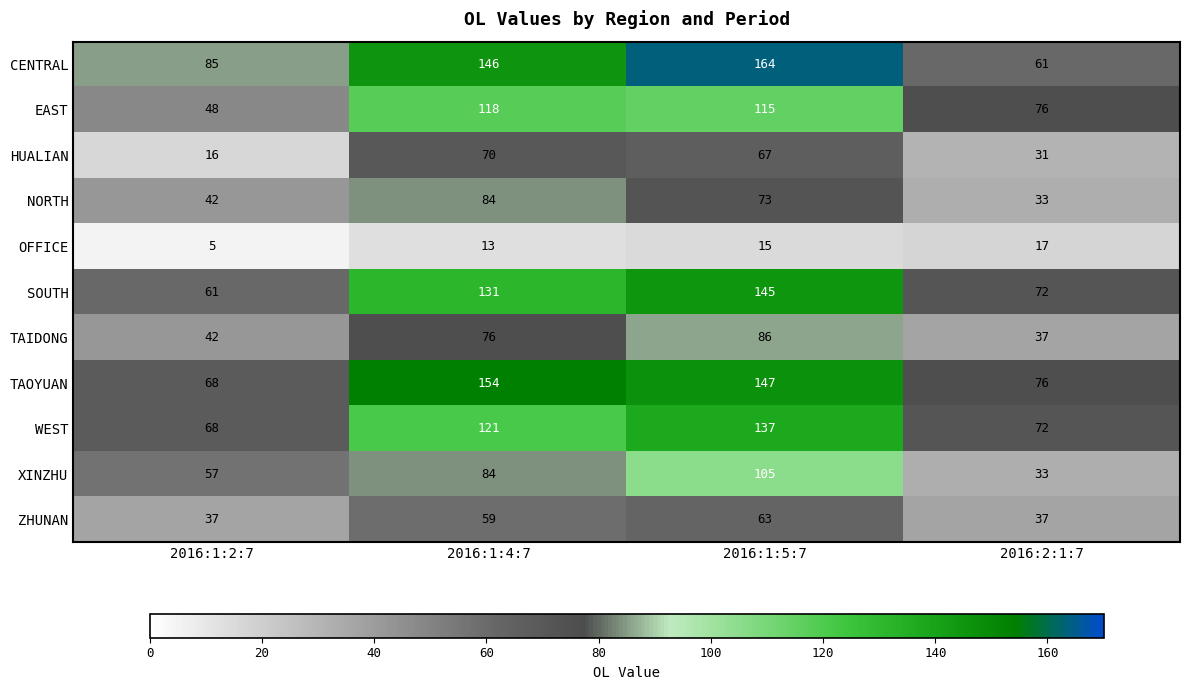

Where is CENTRAL nearest to the value 112?

2016:1:2:7